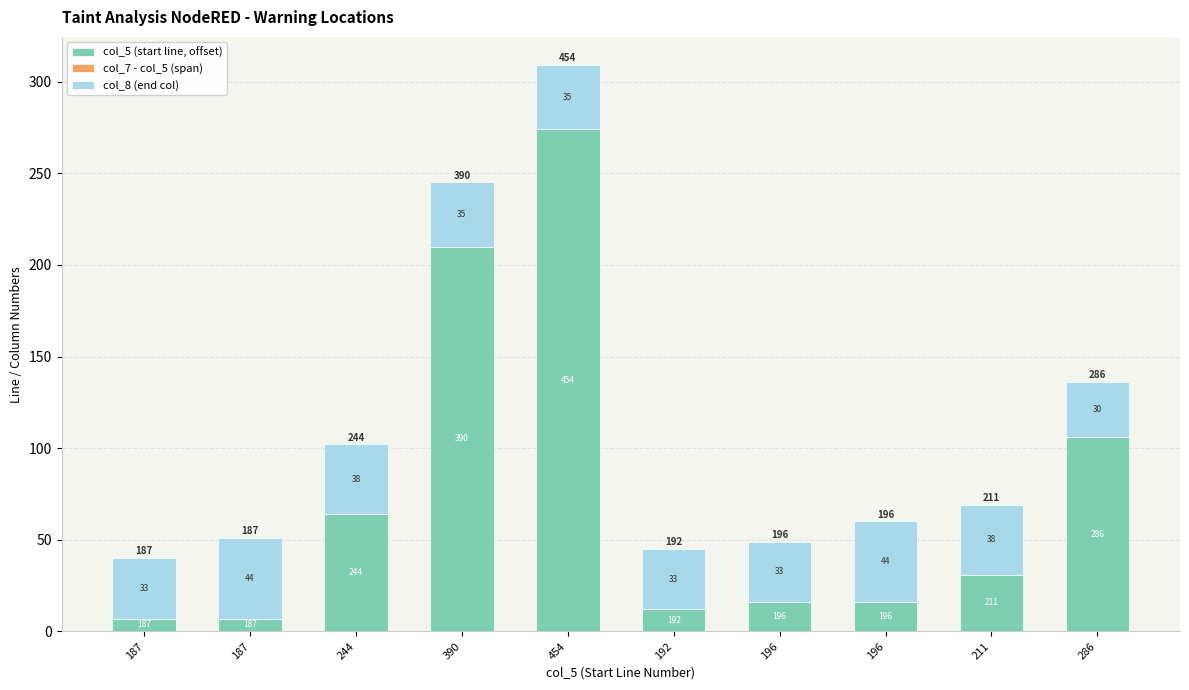

How many bars are there in total?

10